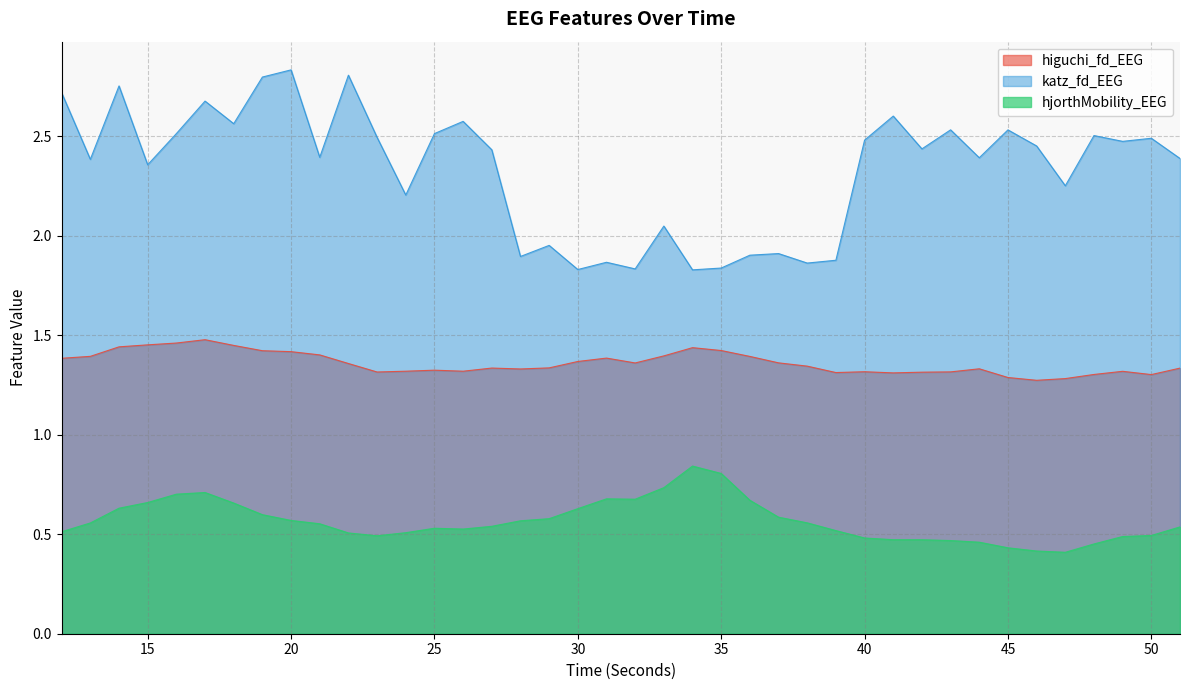

True or false: higuchi_fd_EEG and hjorthMobility_EEG cross at least once.

False